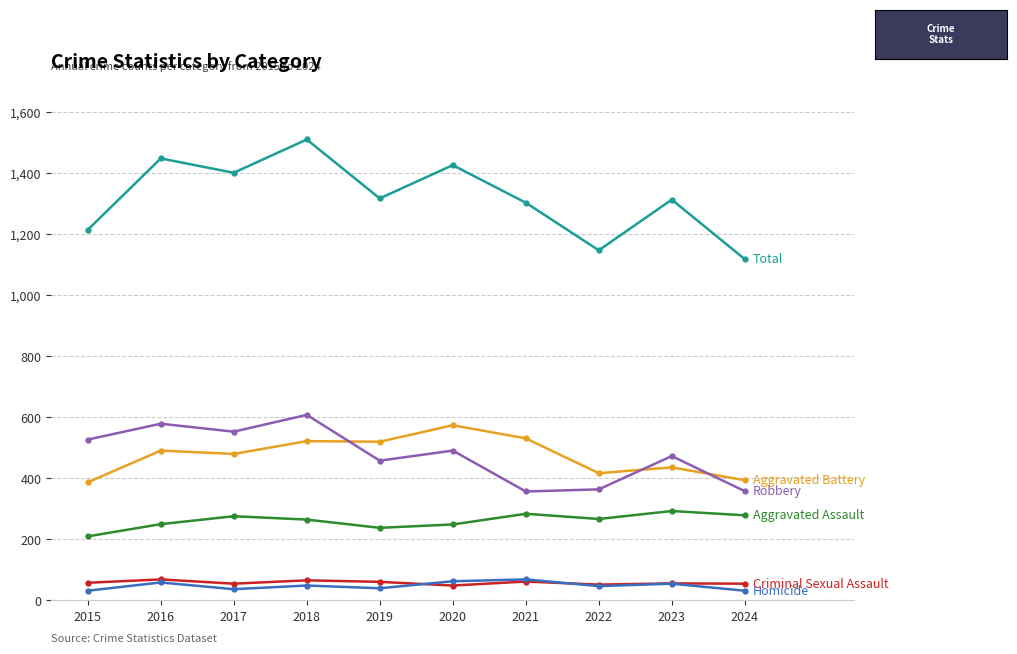

What is the spread (max minus min) of values at 2017?

1364